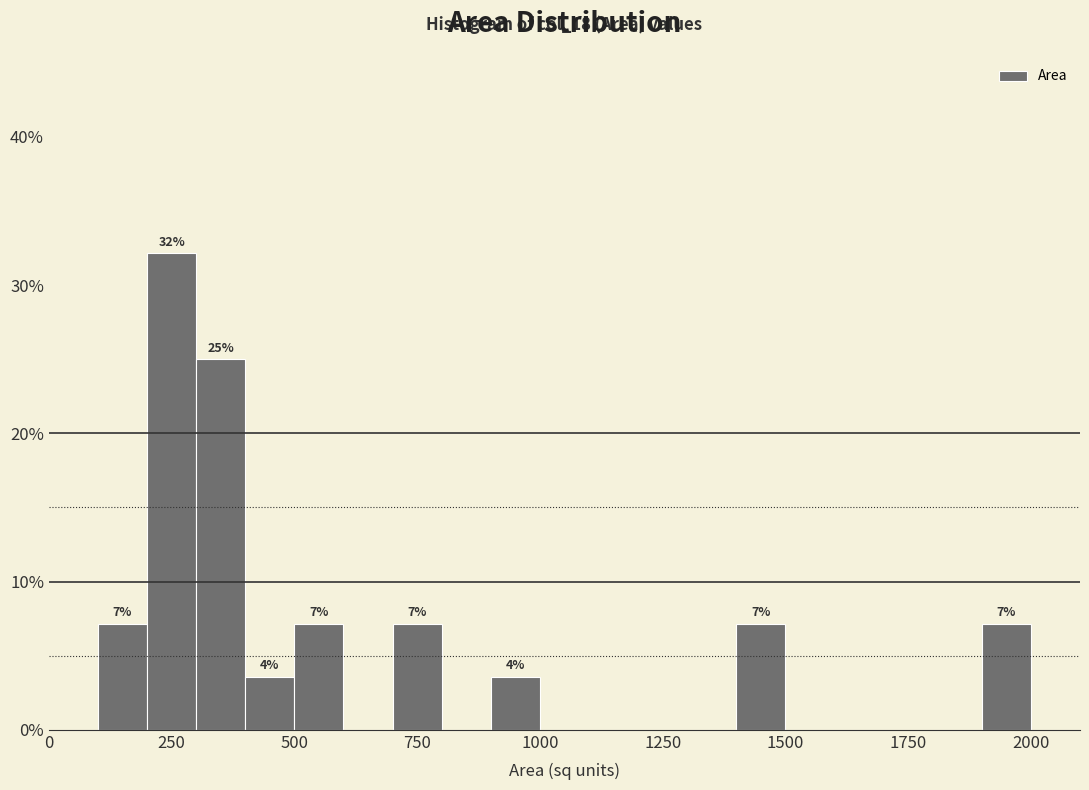

Around what value on the x-axis is the tallest bar? Give the approximate position of its centre, as read against the axis.

250